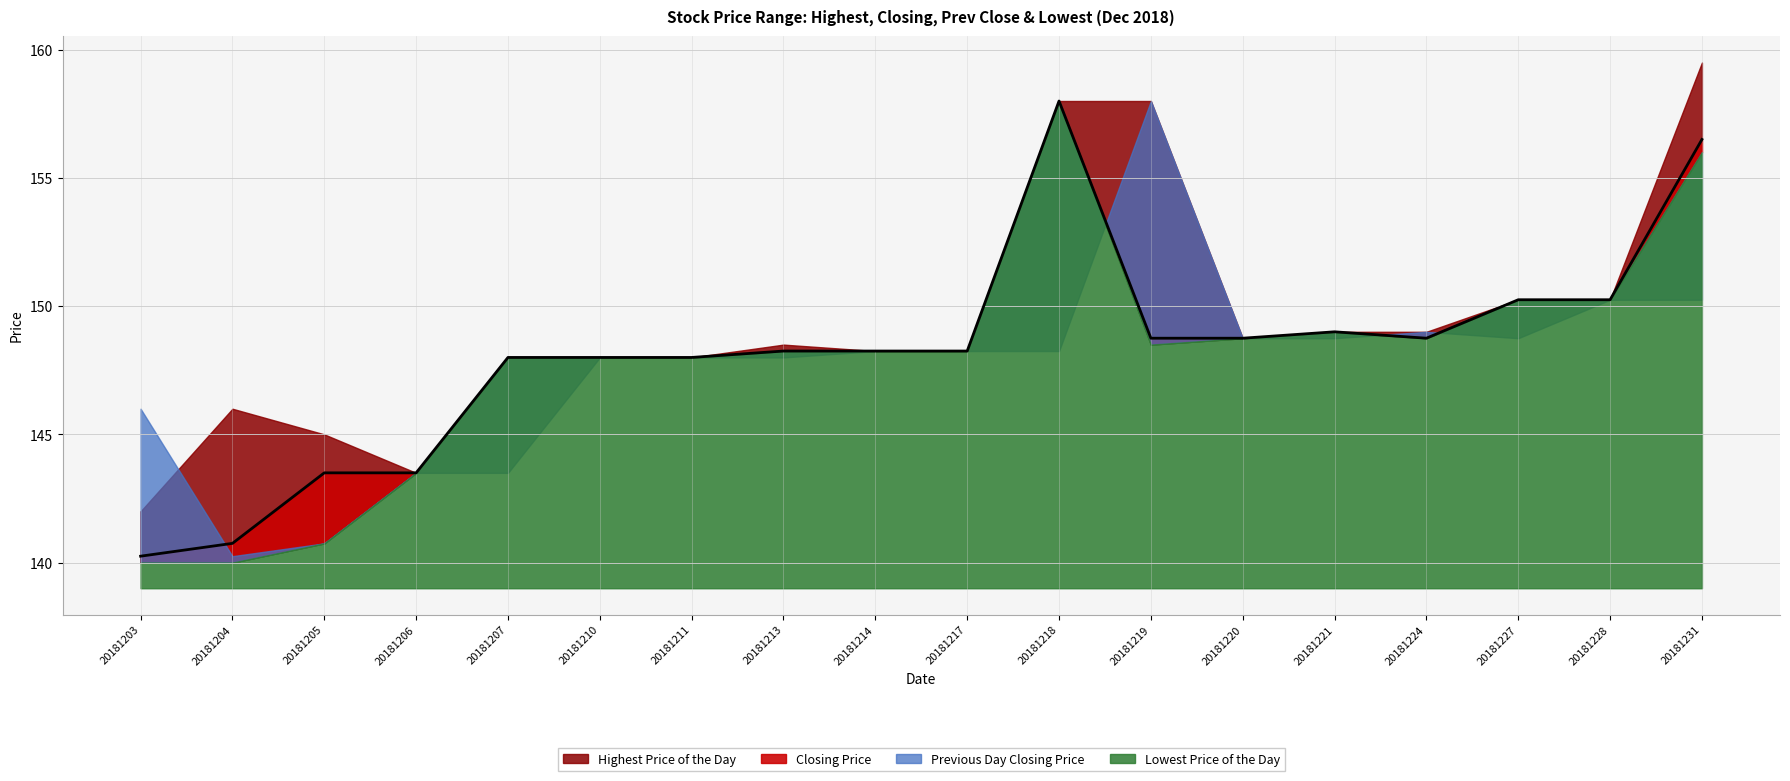

True or false: Closing Price has a value of 148.2 at 20181213.

True